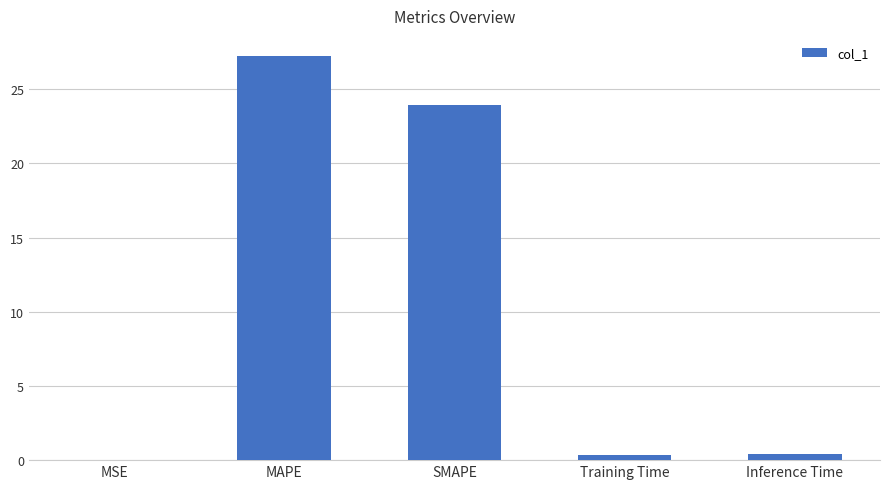

Which category has the highest value across all series?

MAPE